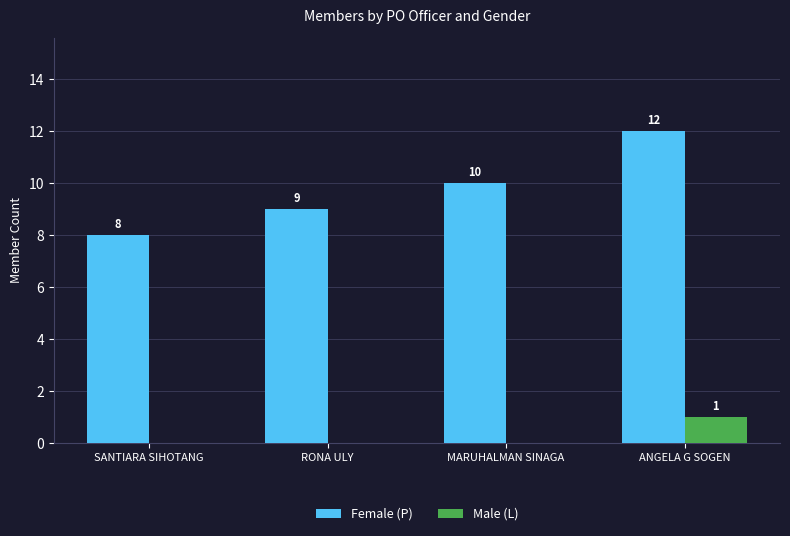

At which category is the sum across all series the highest?

ANGELA G SOGEN